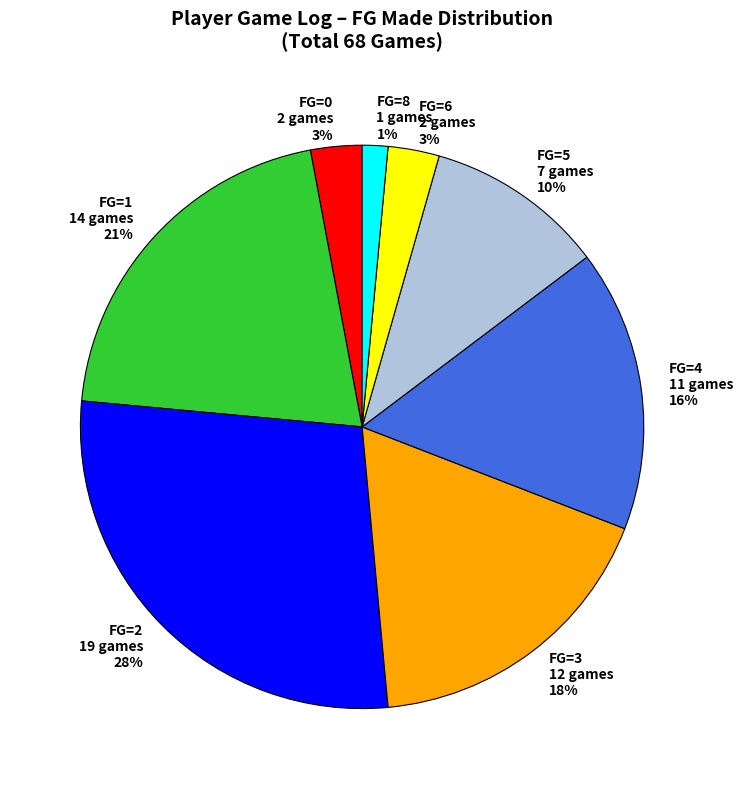

Is the sum of FG=4 11 games 16% and FG=5 7 games 10% greater than half?

No